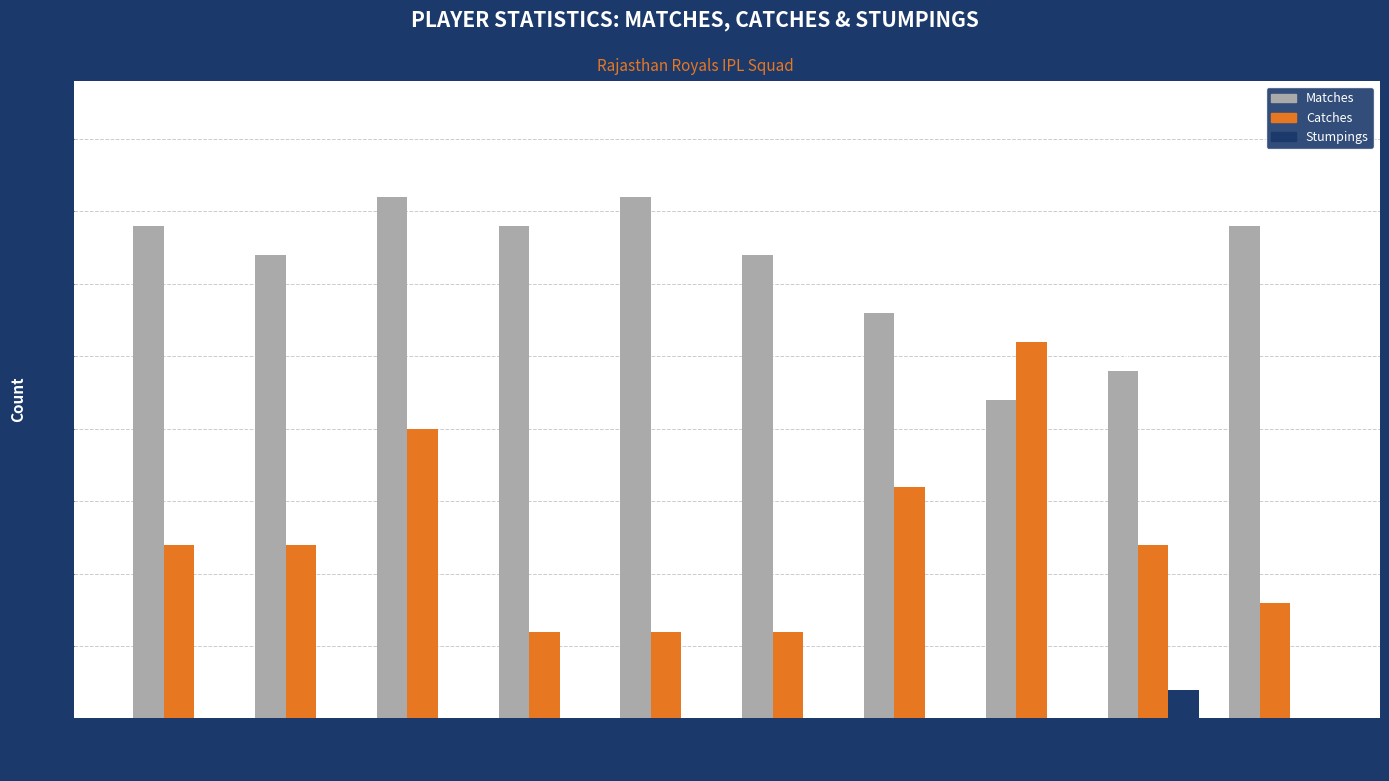

What is the greatest value displayed?

18